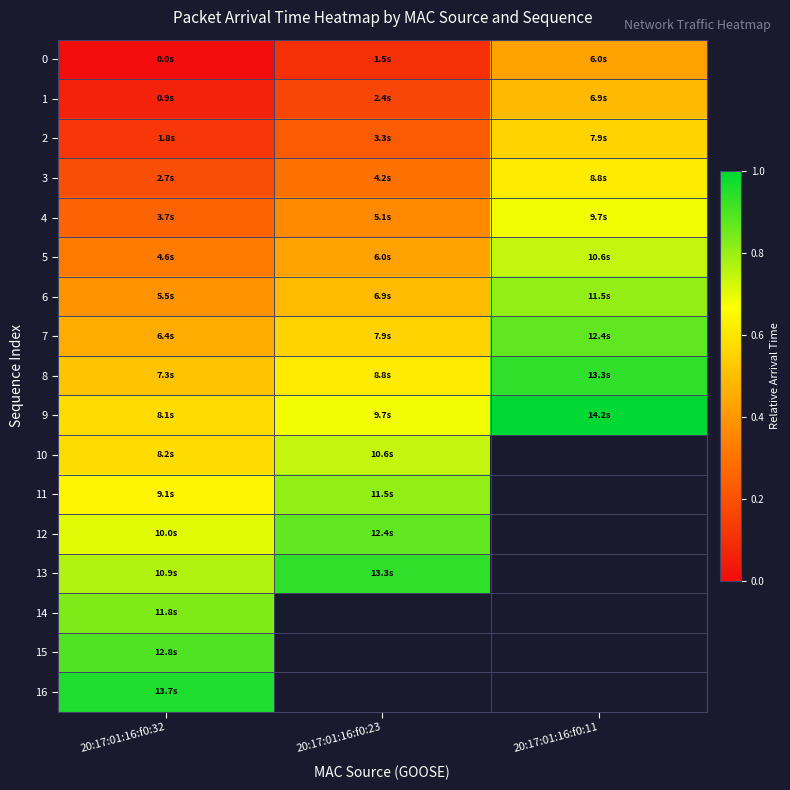

At how many categories does at least one series exceed 0?

3